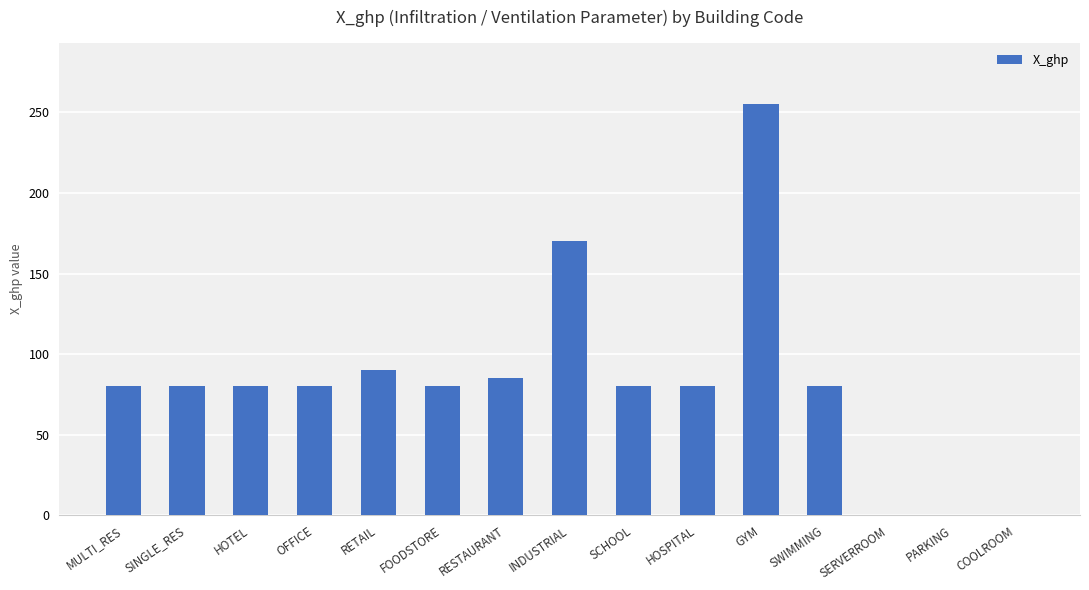

Reading left to right, what are all the values shown in this chart?

80	80	80	80	90	80	85	170	80	80	255	80	0	0	0